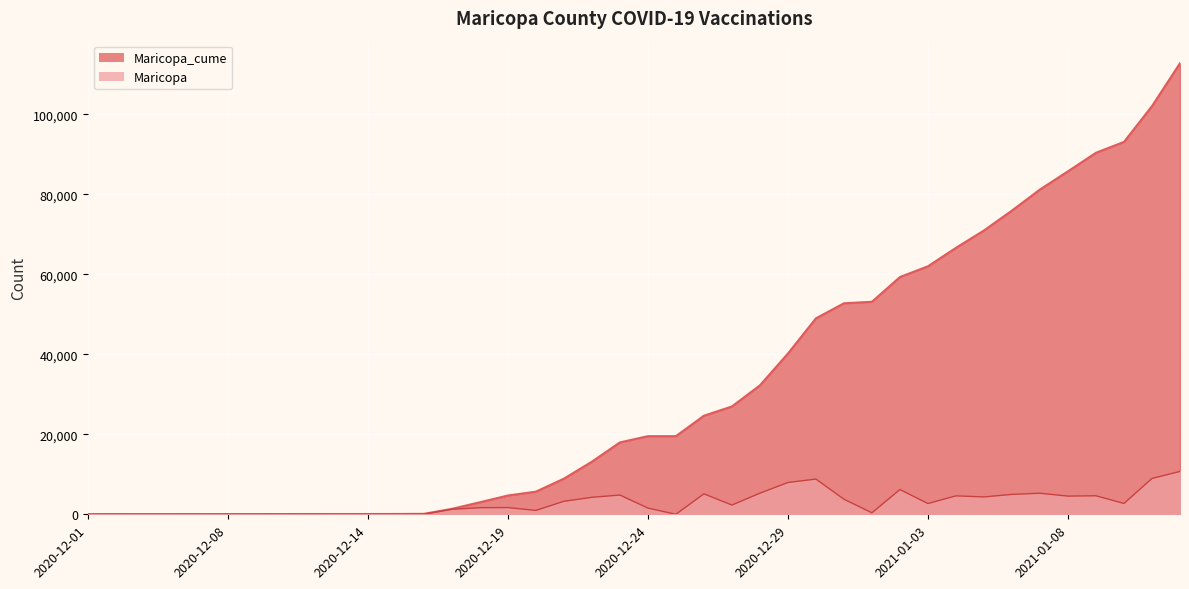

Rank the series by their maximum value, from lowest to highest.

Maricopa, Maricopa_cume